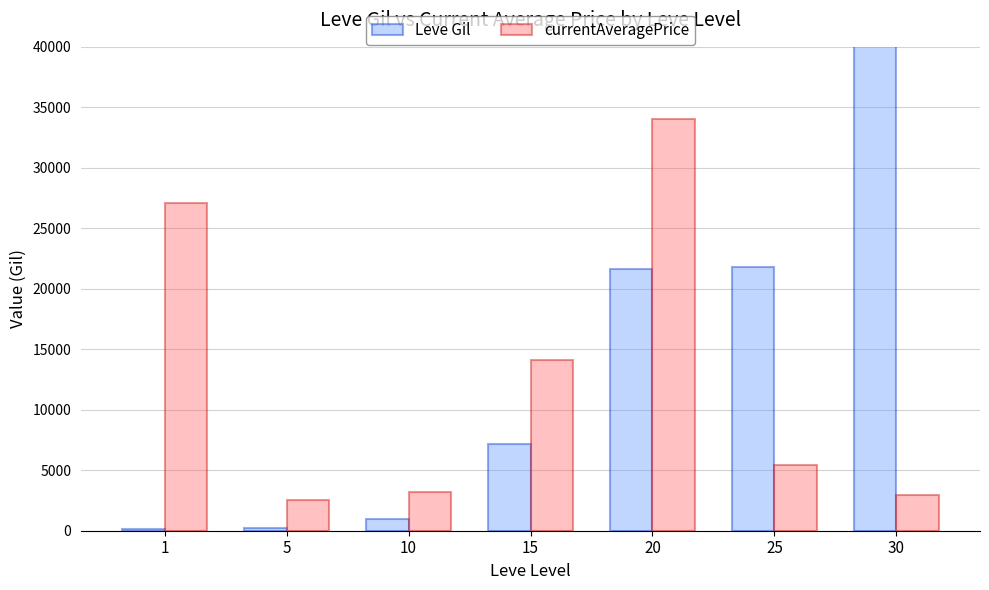

Reading left to right, list all the values displayed in this chart.

Leve Gil: 160	220	990	7170	21600	21830	52220
currentAveragePrice: 27128	2507	3191	14149	34000	5418	2947